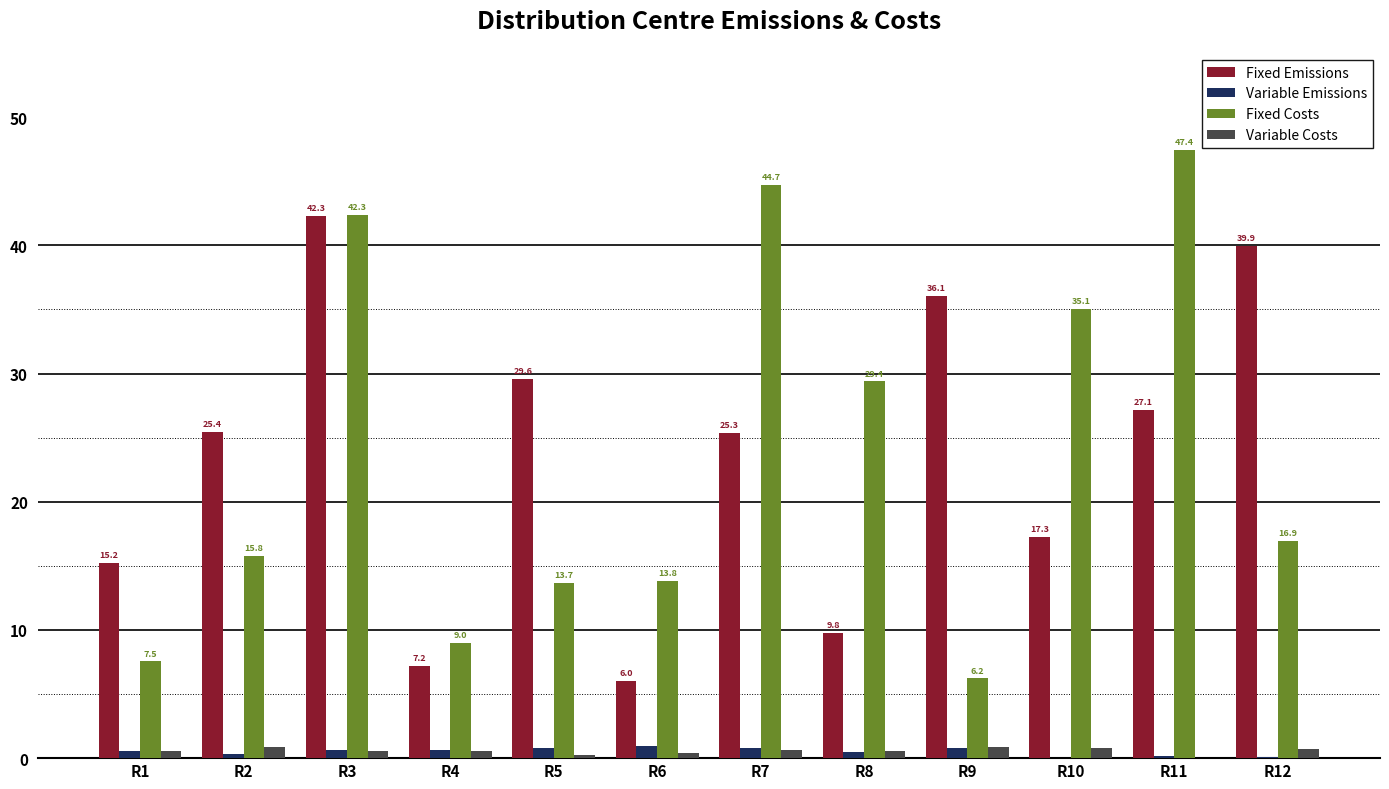

Is it true that Fixed Costs equals 13.7 at R5?

True